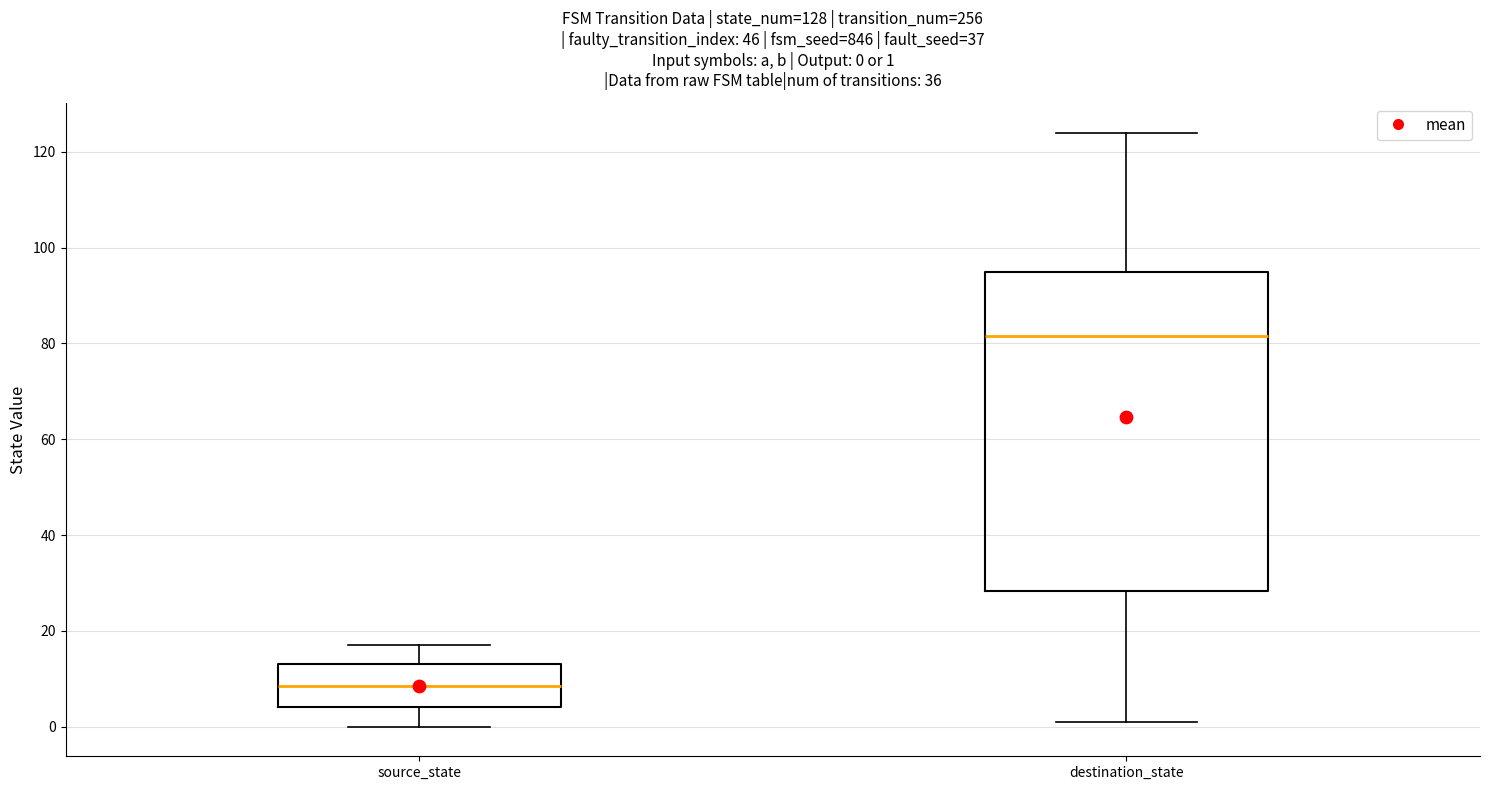

Which box has the highest median line?

destination_state